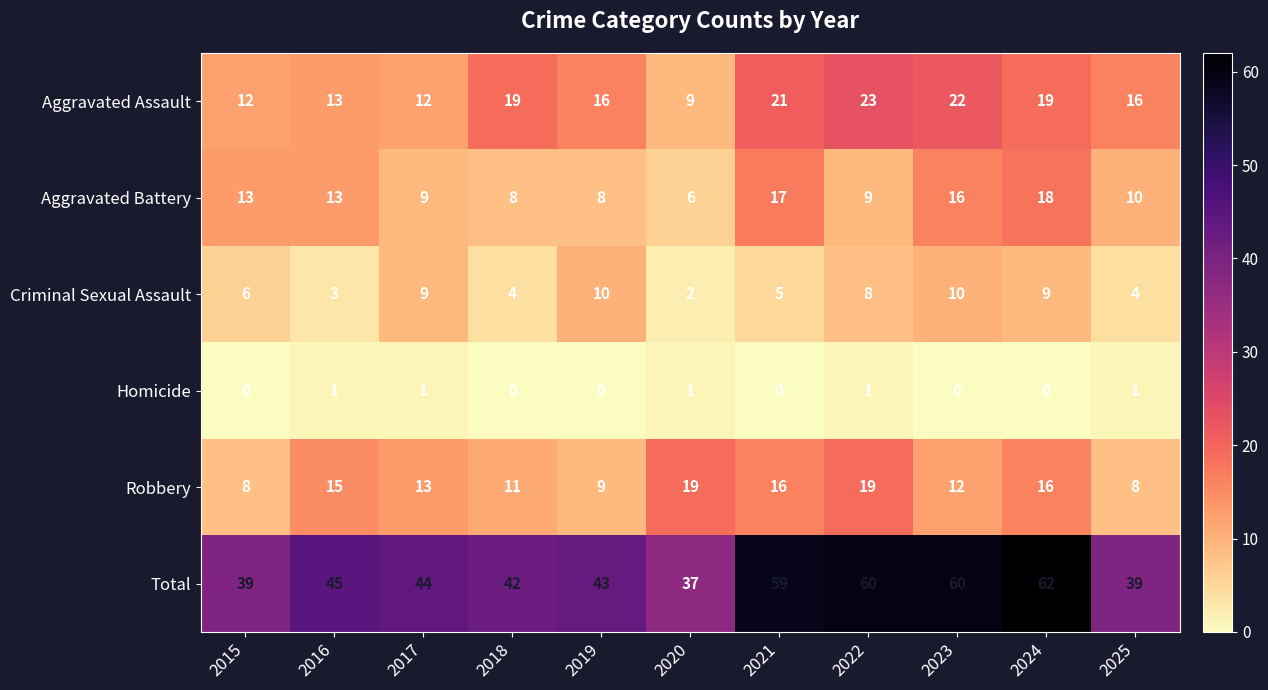

Which category has the highest value in the Aggravated Assault series?

2022